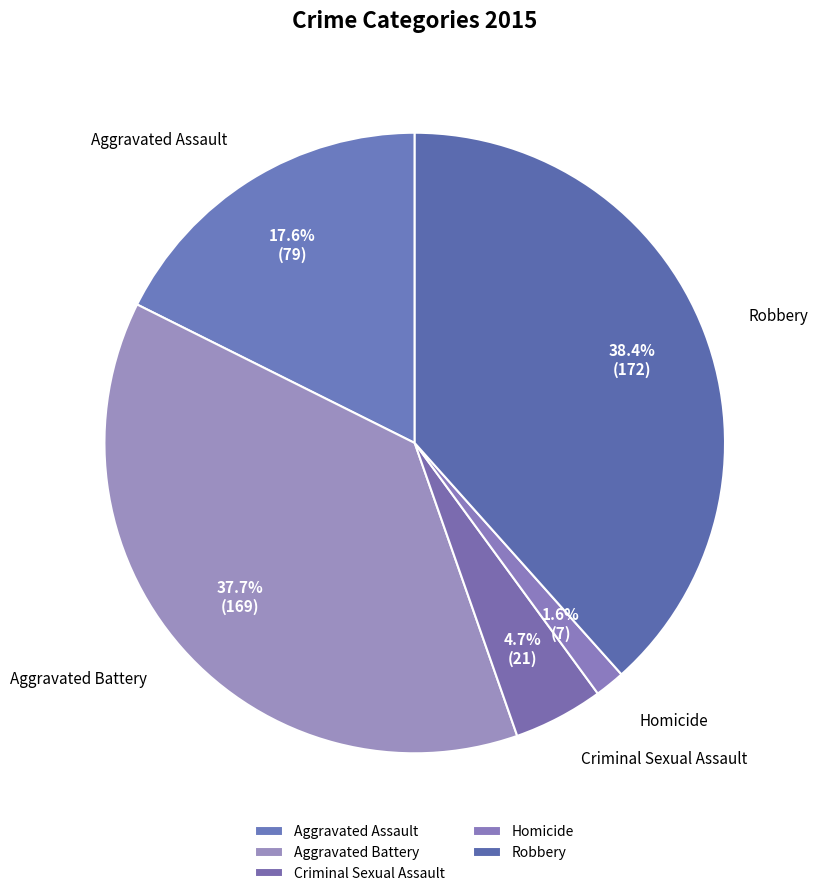

What is the smallest slice in the pie chart?

Homicide